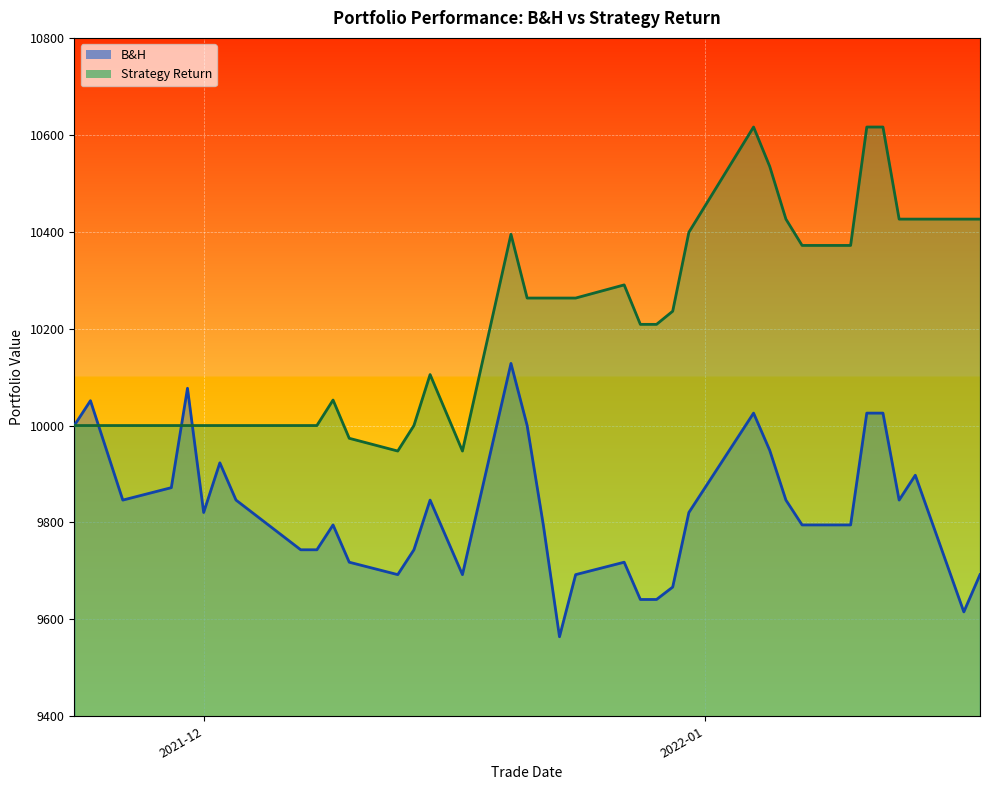

What is the sum of the B&H values at 2021-11-24 and 2021-12-17?

19743.6